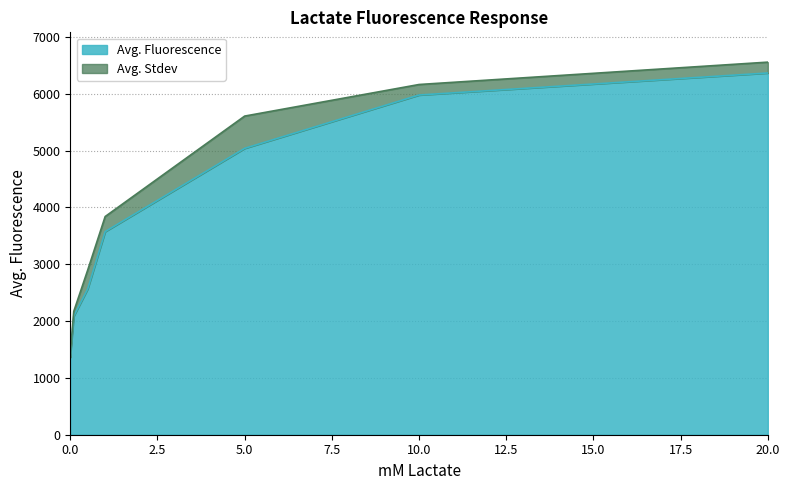

Which has a higher value, 5 or 0?

5